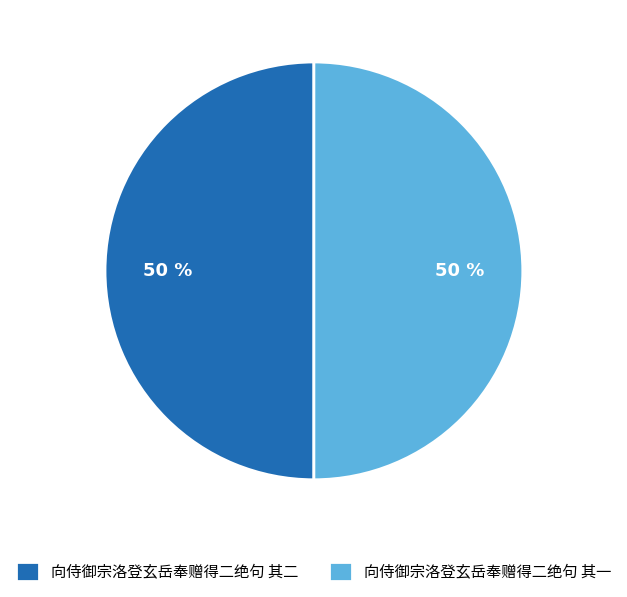

What percentage is the 向侍御宗洛登玄岳奉赠得二绝句 其二 slice, to the nearest percent?

50%